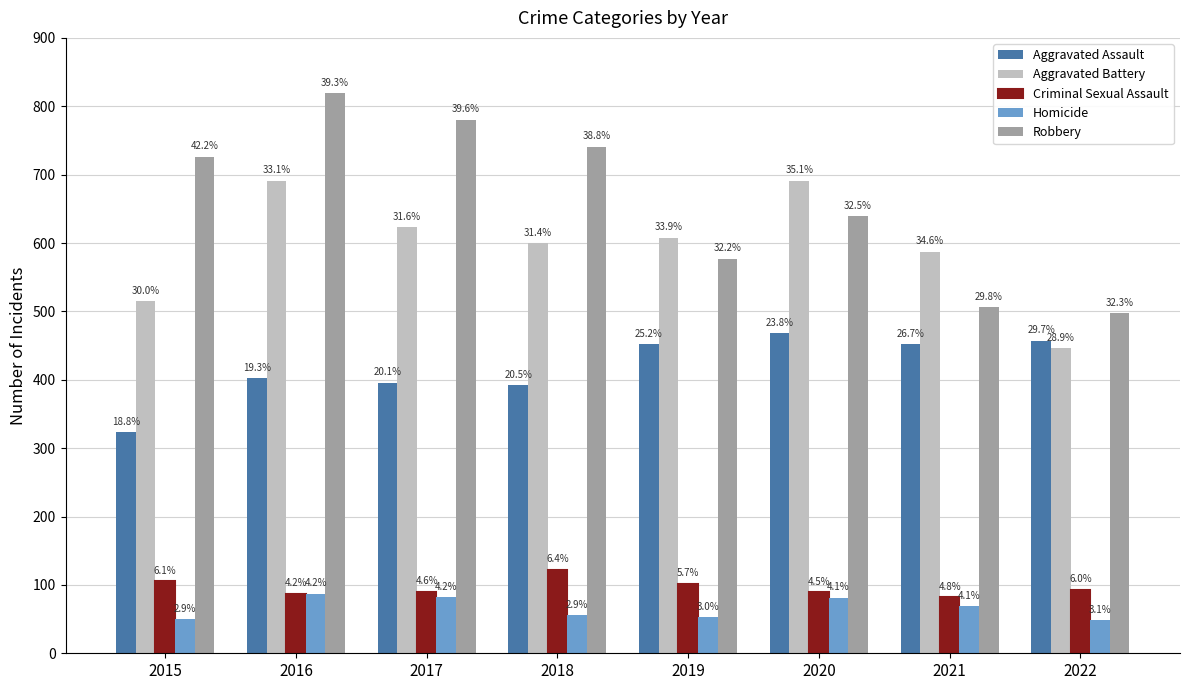

Does the chart contain stacked bars?

No